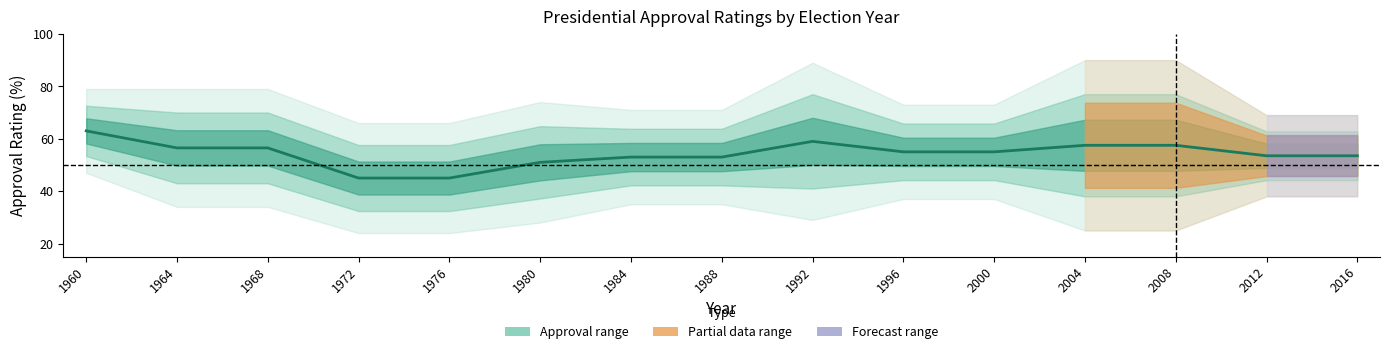

Reading left to right, what are all the values shown in this chart?

63.0	56.5	56.5	45.0	45.0	51.0	53.0	53.0	59.0	55.0	55.0	57.5	57.5	53.5	53.5